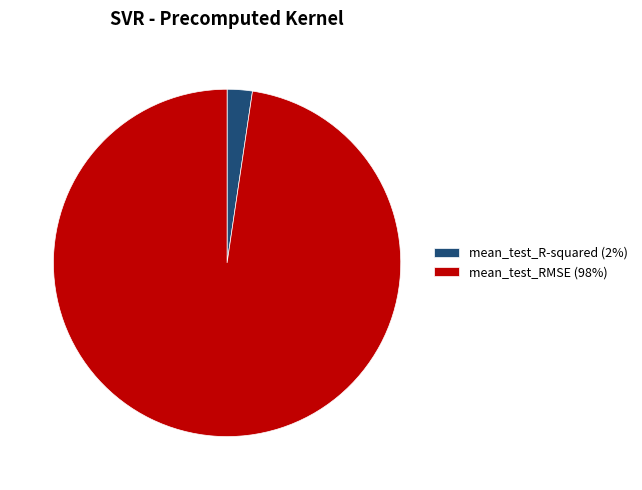

How many slices are in this pie chart?

2